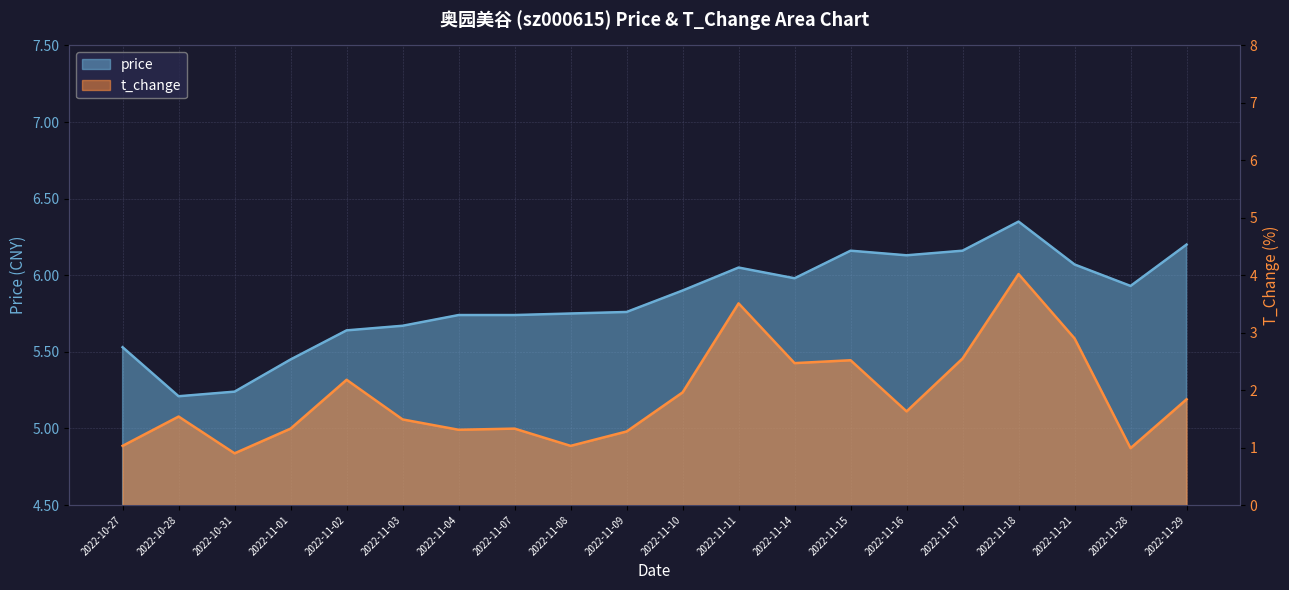

Is the value of price at 2022-11-15 greater than the value of t_change at 2022-11-15?

Yes